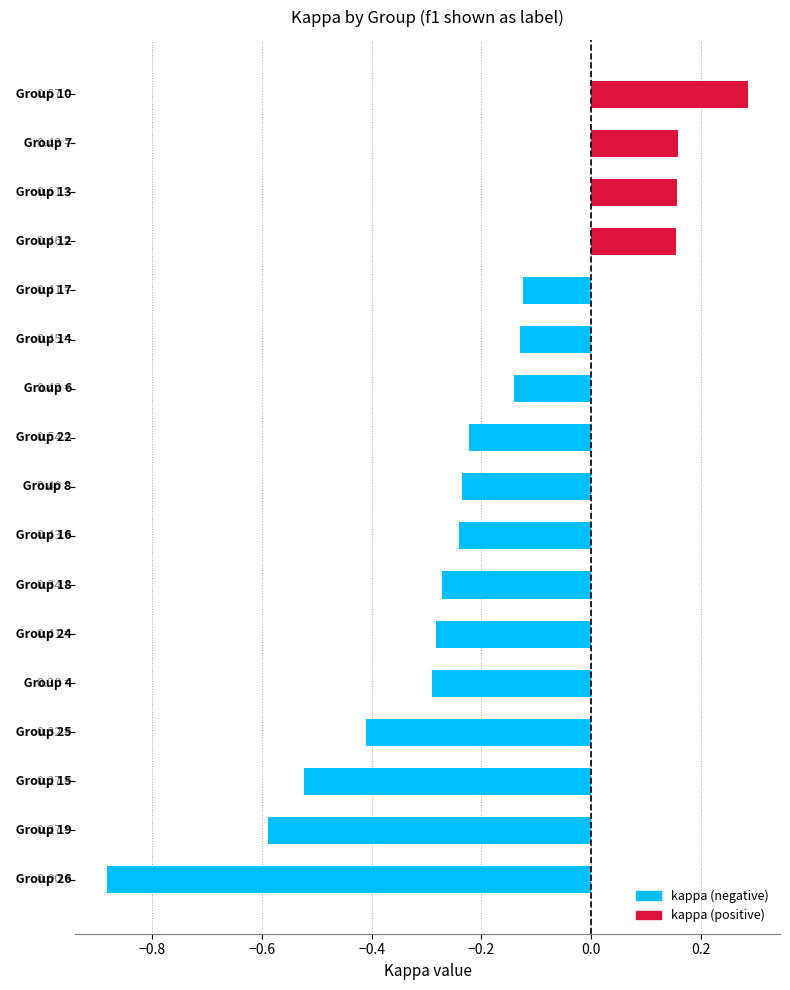

What is the difference between the second highest and minimum values?

1.0